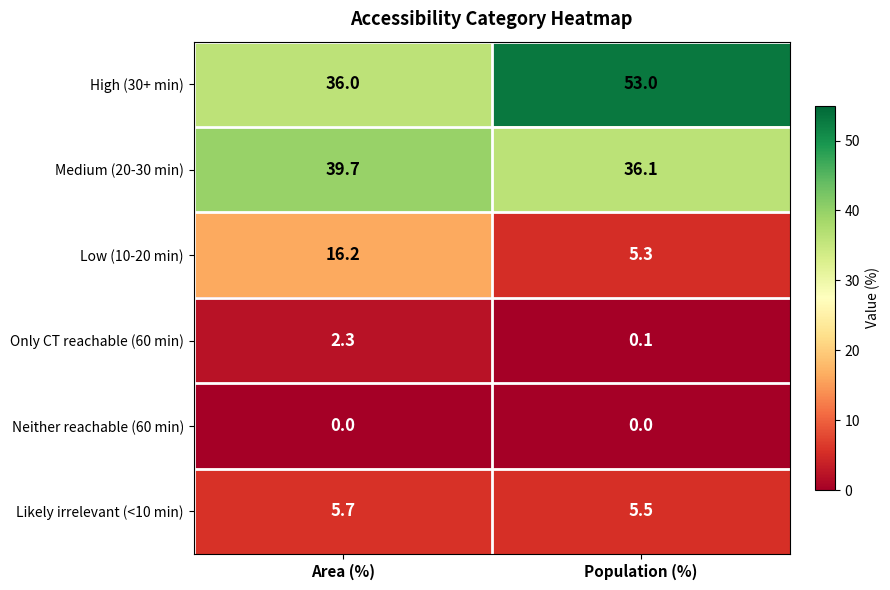

Between Area (%) and Population (%), which series saw the biggest shift?

High (30+ min)